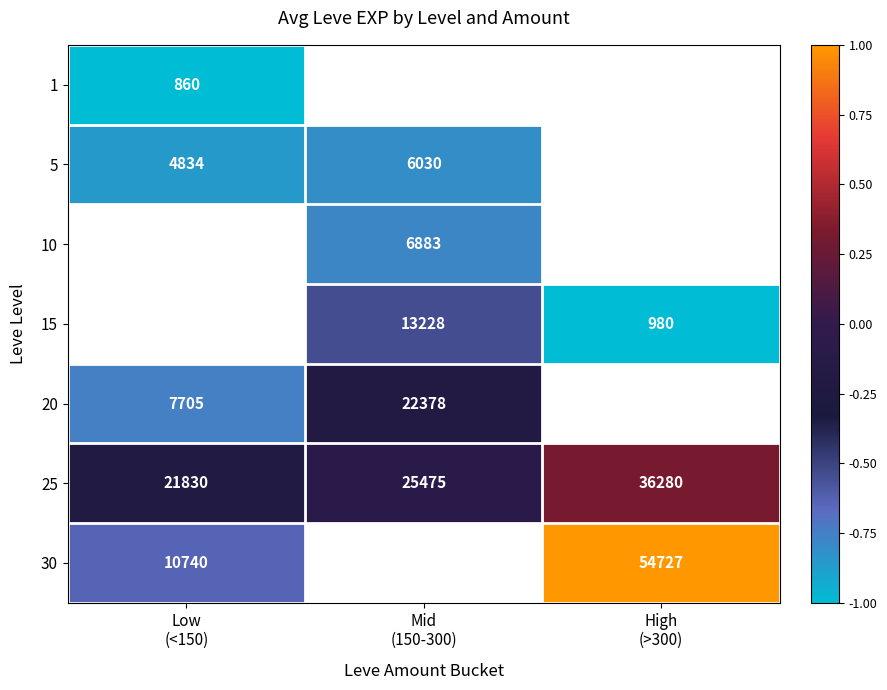

What is the average value of the 25 series?

27862